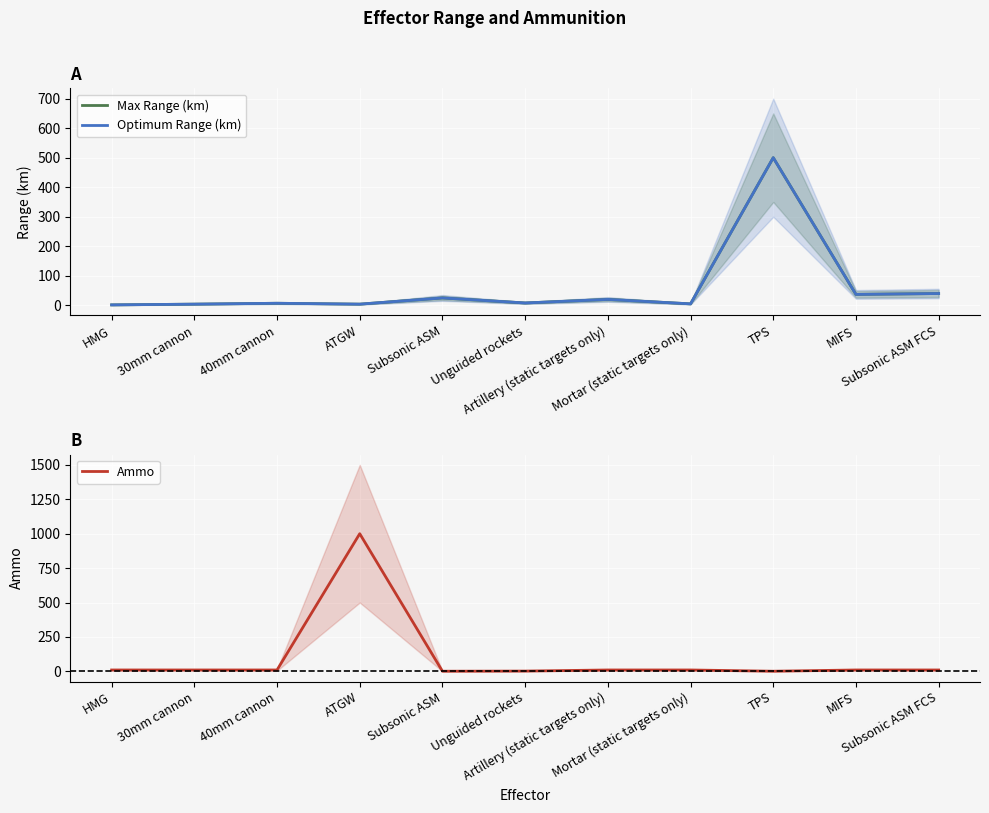

What position from the right is Artillery (static targets only)?

5